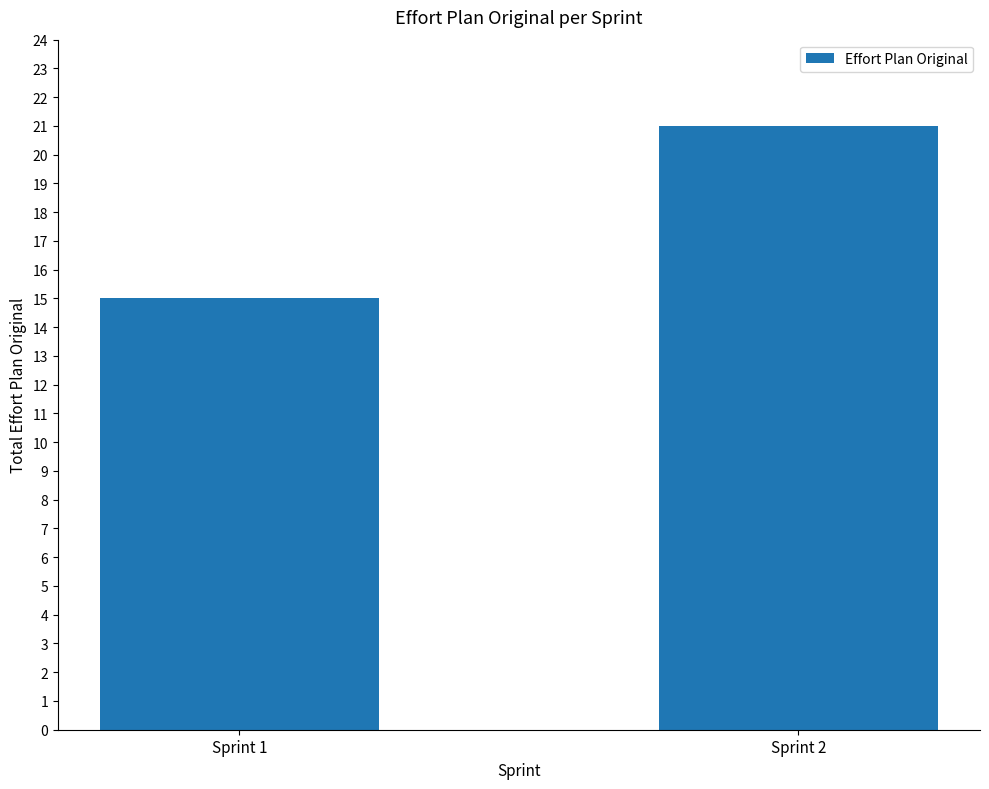

What is the difference between the values at Sprint 2 and Sprint 1?

6